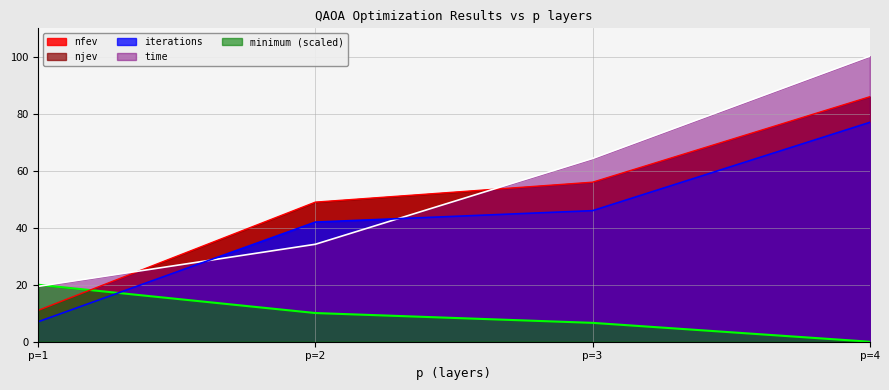

Does the chart display data point markers on the line(s)?

No